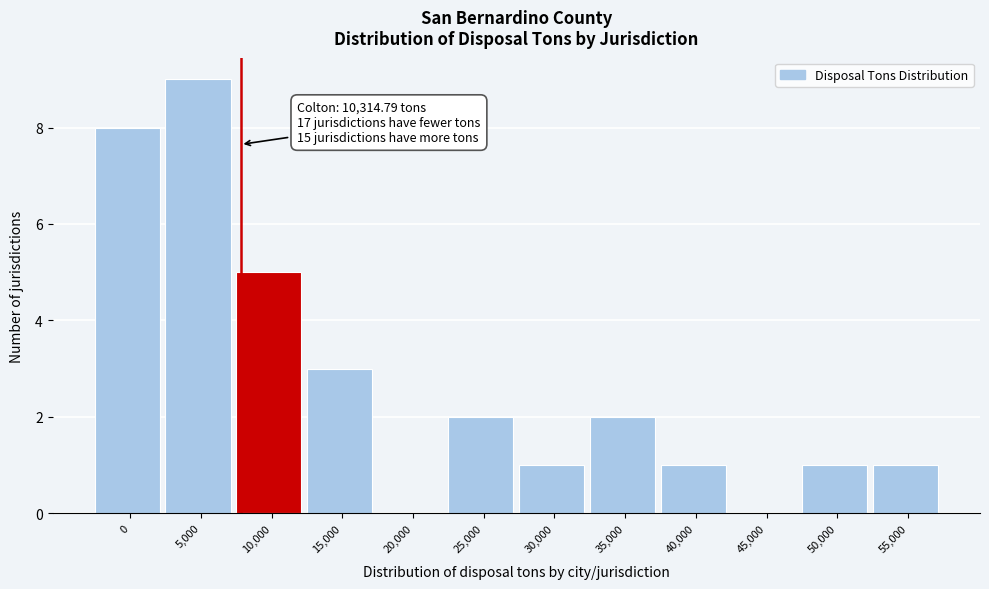

Reading right to left, what are all the values shown in this chart?

55,000=1	50,000=1	45,000=0	40,000=1	35,000=2	30,000=1	25,000=2	20,000=0	15,000=3	10,000=5	5,000=9	0=8